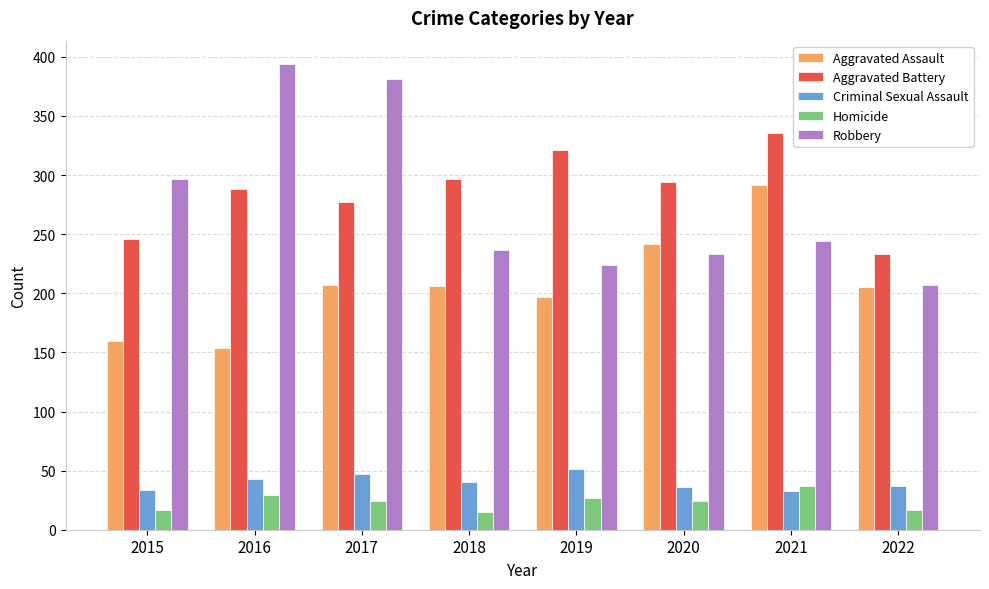

What is the value of the Aggravated Battery bar at the 2nd from the left?

288